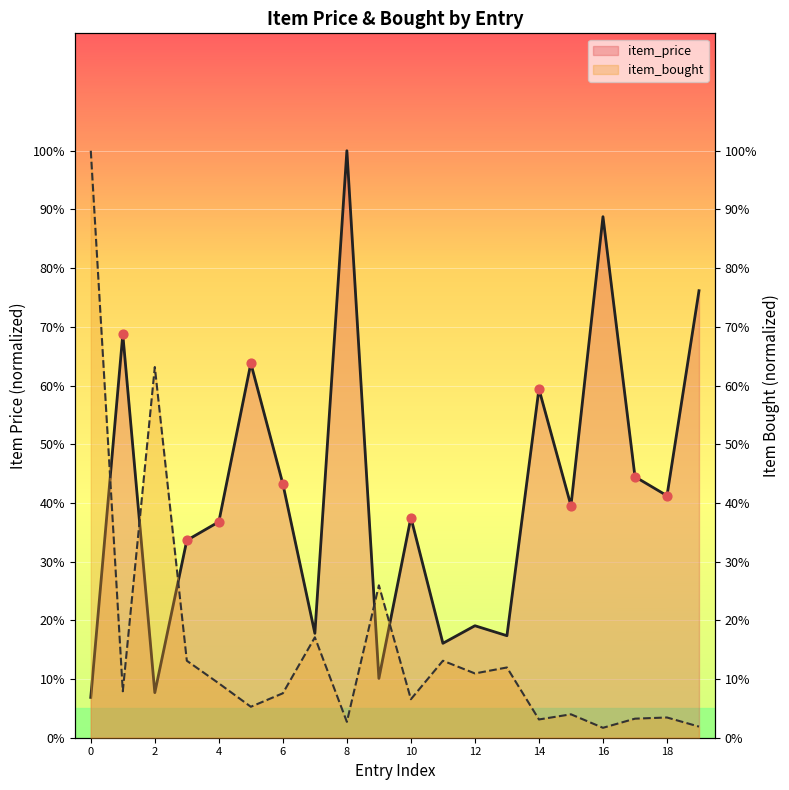

What is the total value across all series at 11?

0.3